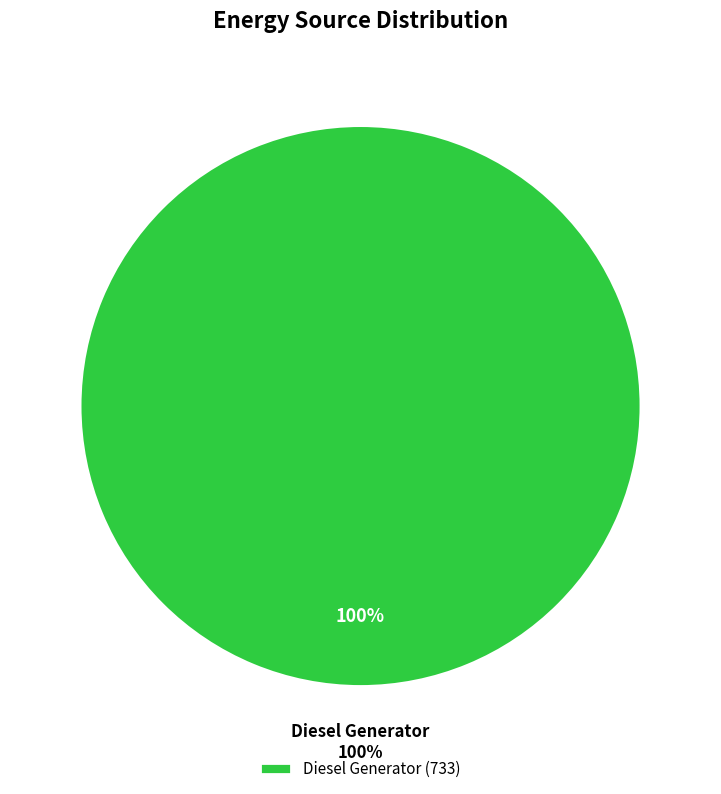

Is it true that Diesel Generator is 100% of the pie?

True